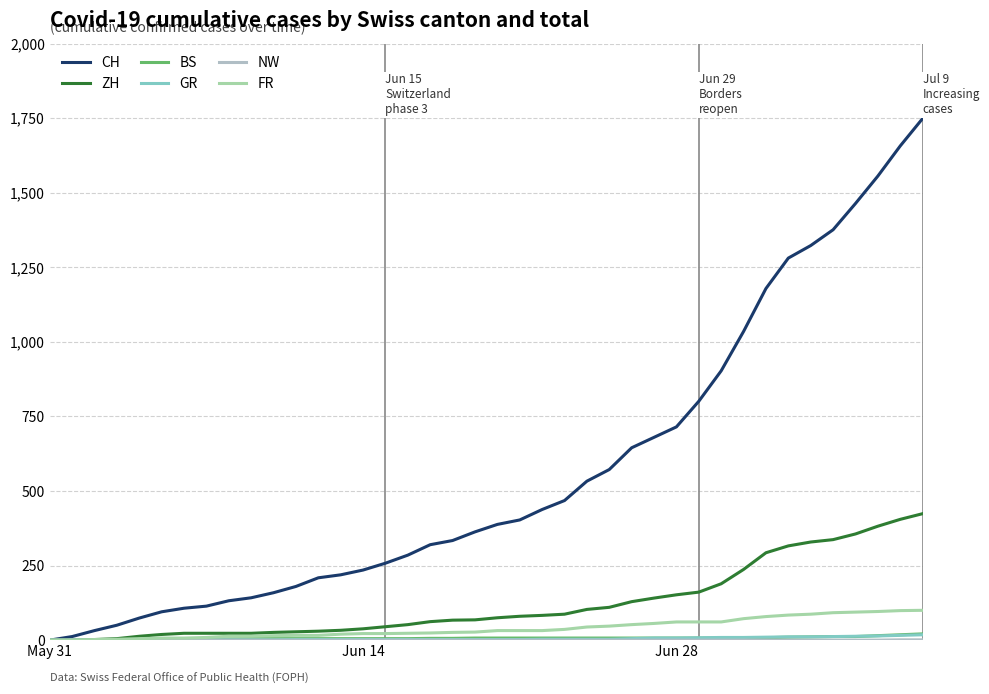

How many lines are shown in the chart?

6